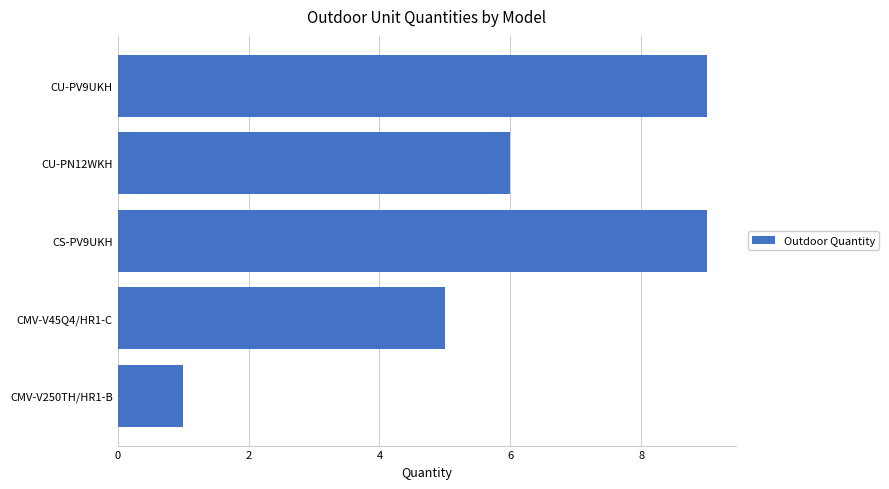

What is the greatest value displayed?

9